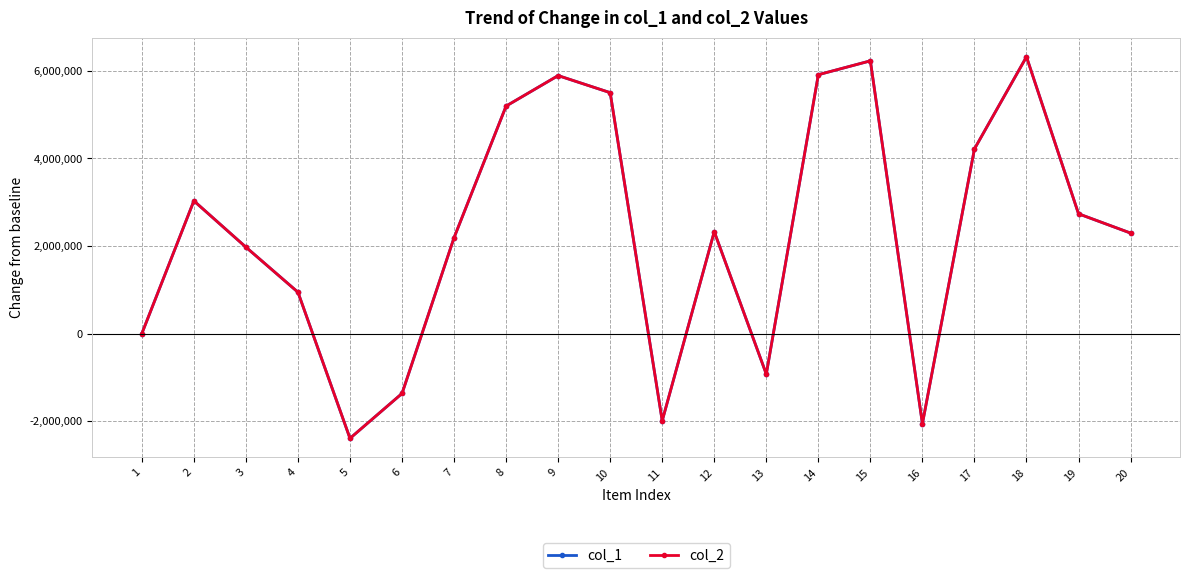

Does the chart have visible grid lines?

Yes